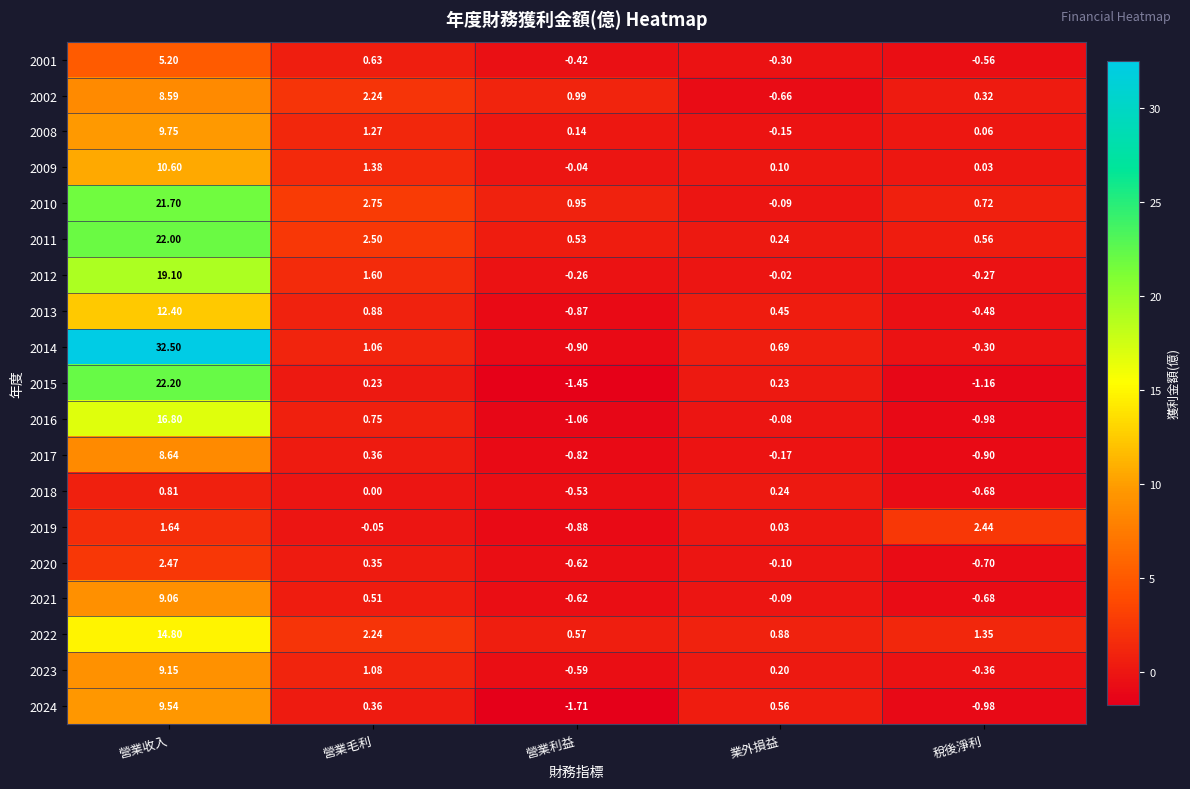

At which label is 2024 closest to 3?

業外損益